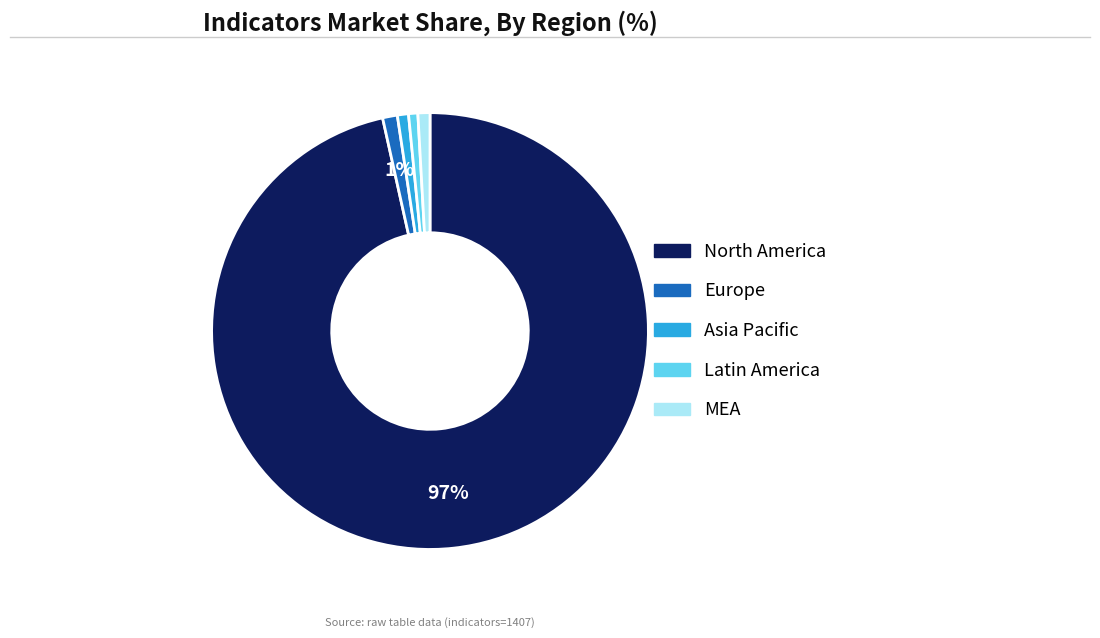

To the nearest percent, what is the average slice percentage?

20%